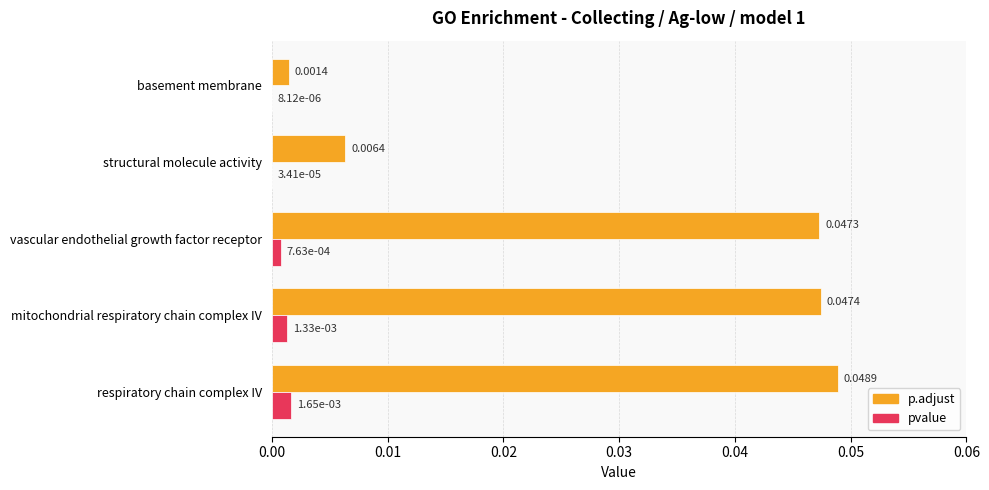

At which label does p.adjust reach its peak?

respiratory chain complex IV